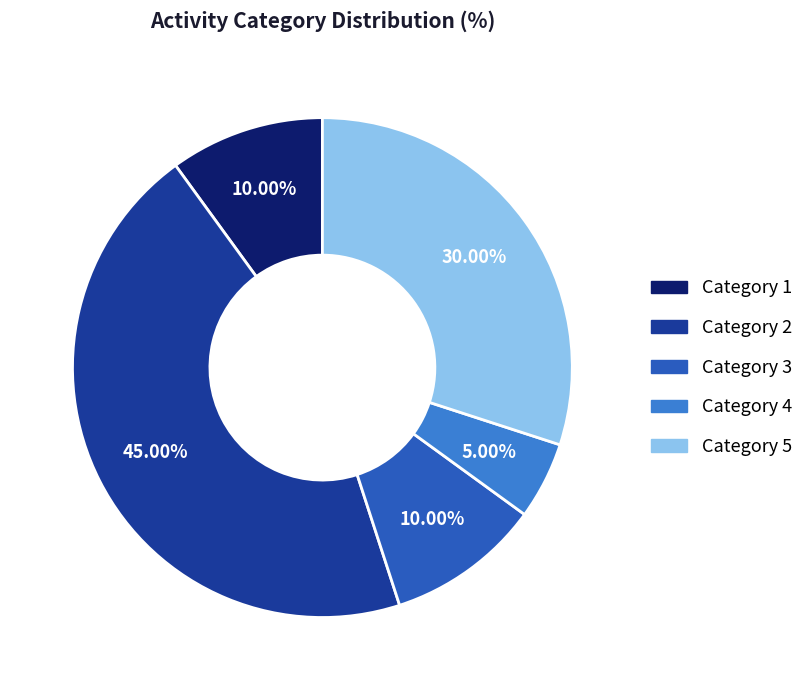

Is there any slice that represents more than half of the pie?

No